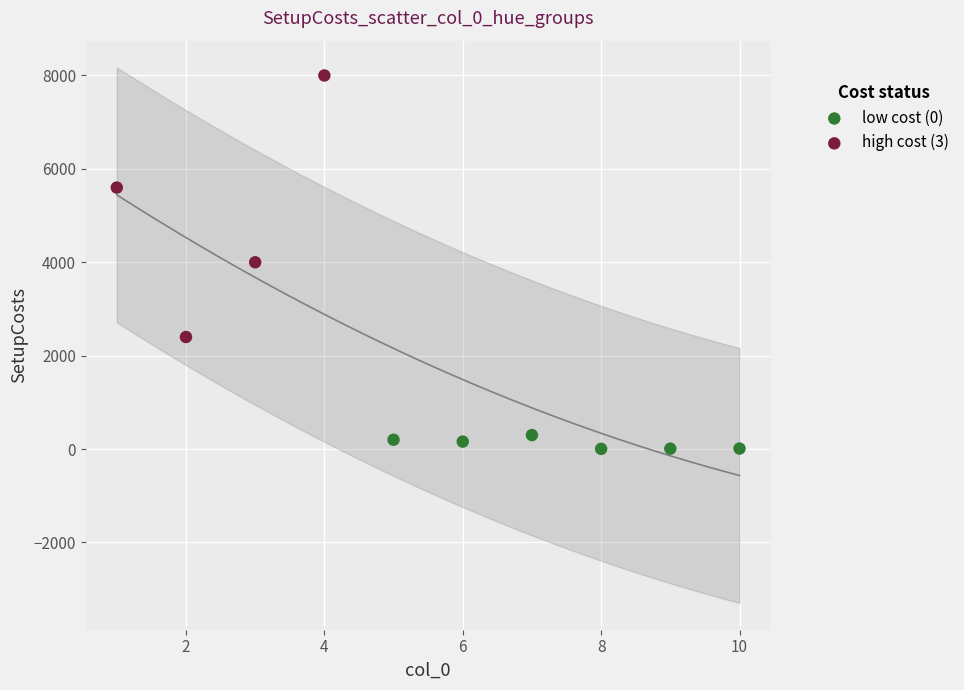

Which series reaches the minimum Y coordinate?

low cost (0)